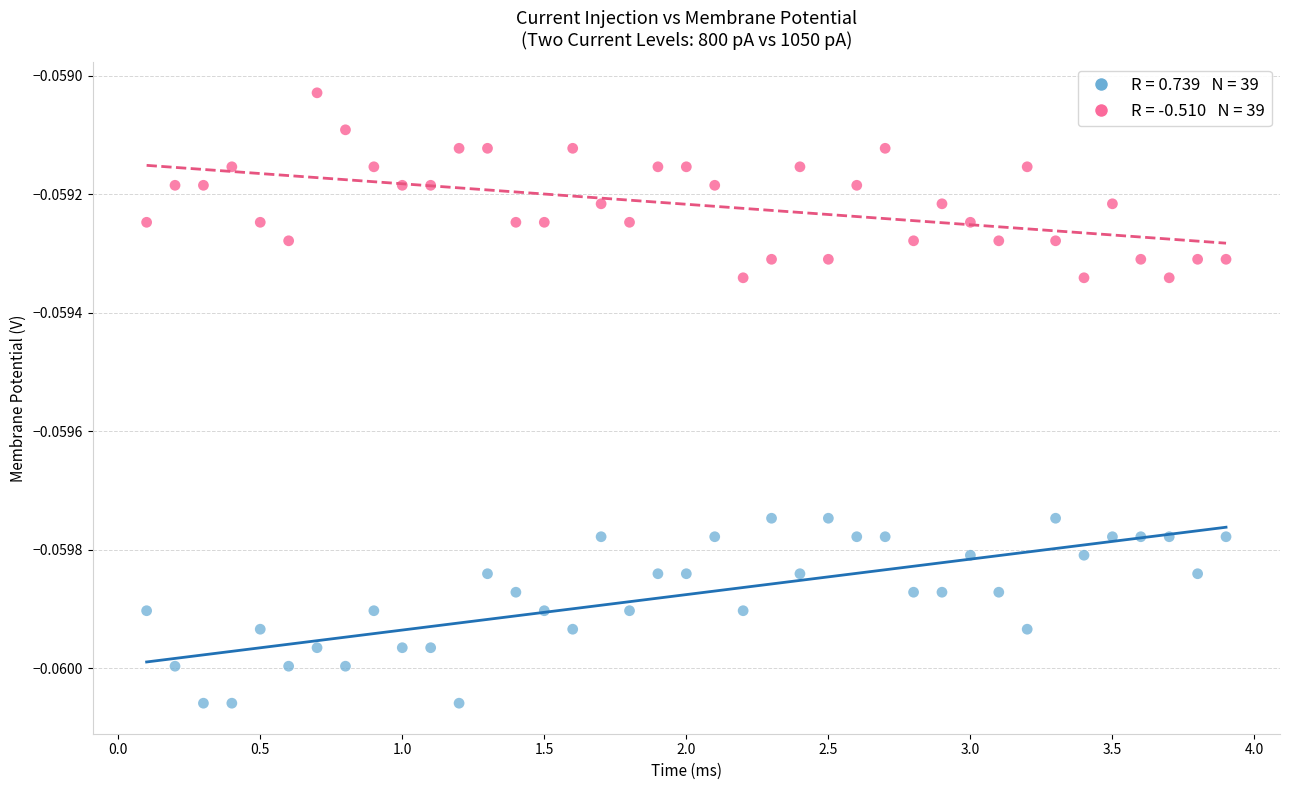

Across all data points, what is the range of X values (max minus min)?

3.8